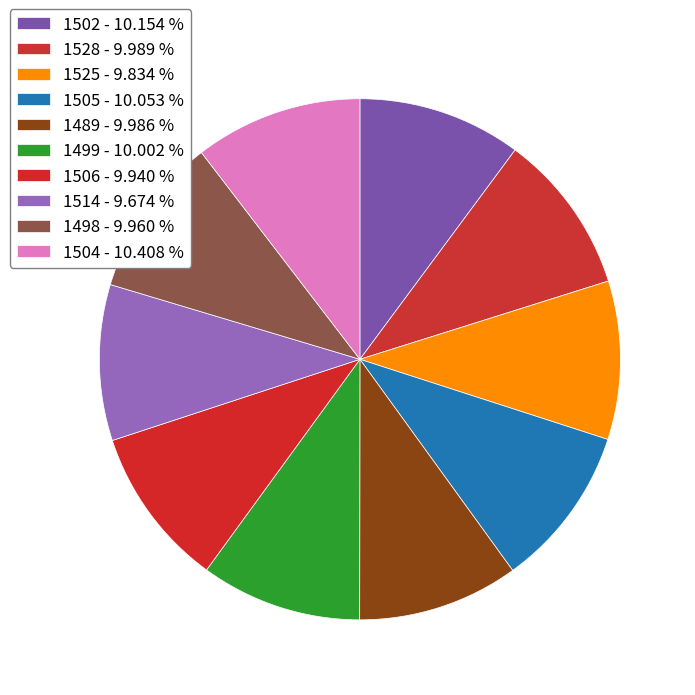

True or false: 1499 accounts for 10% of the total.

True